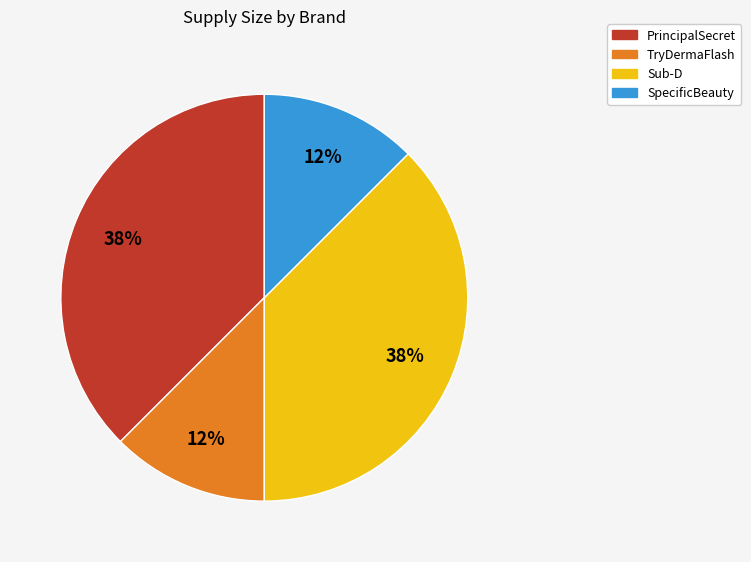

How many slices are in this pie chart?

4